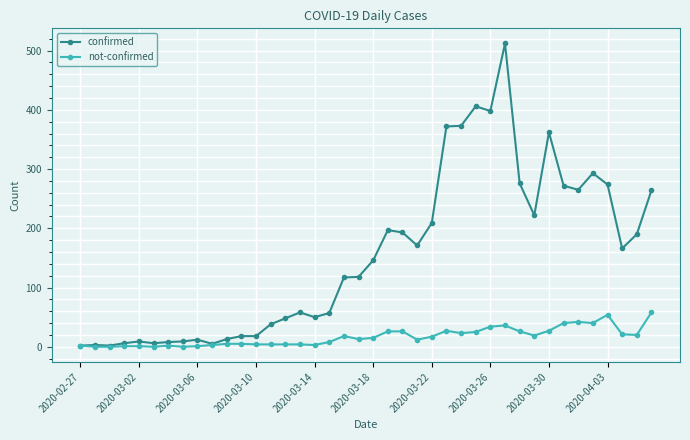

What is the difference between the maximum and minimum values in the confirmed series?

510